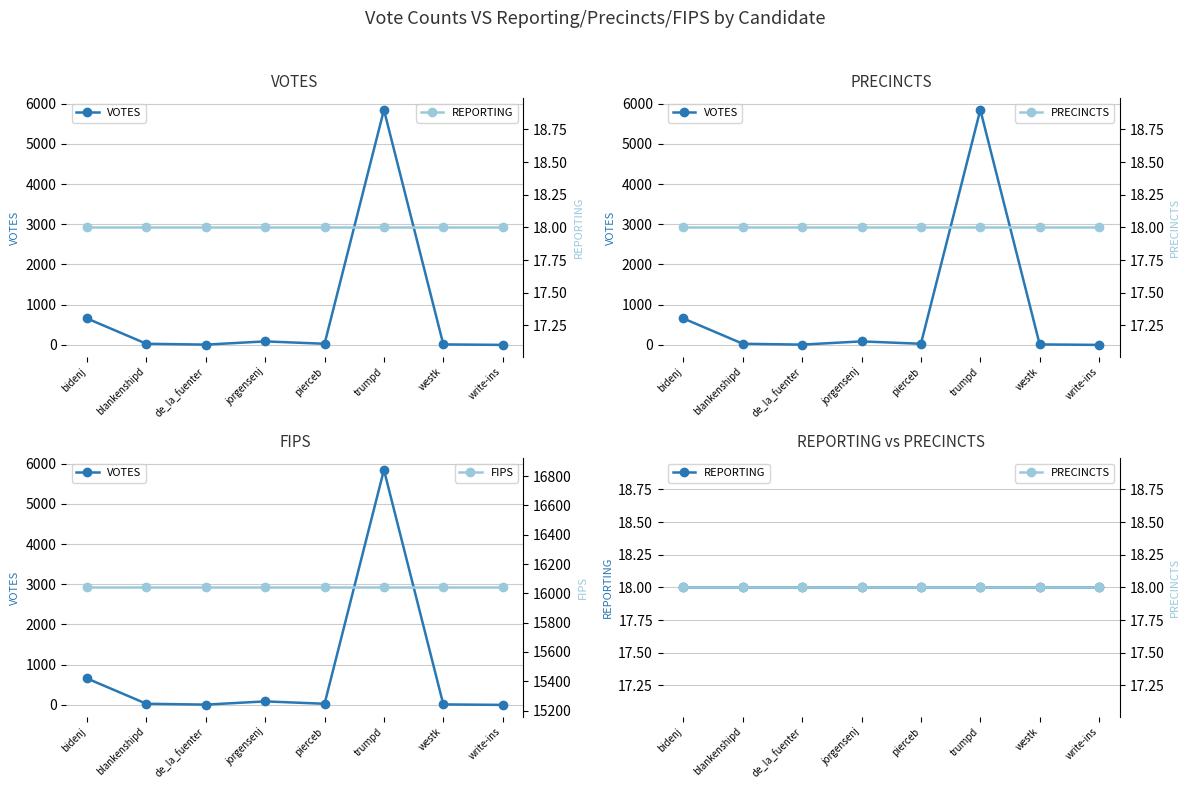

At which category is the sum across all series the highest?

trumpd